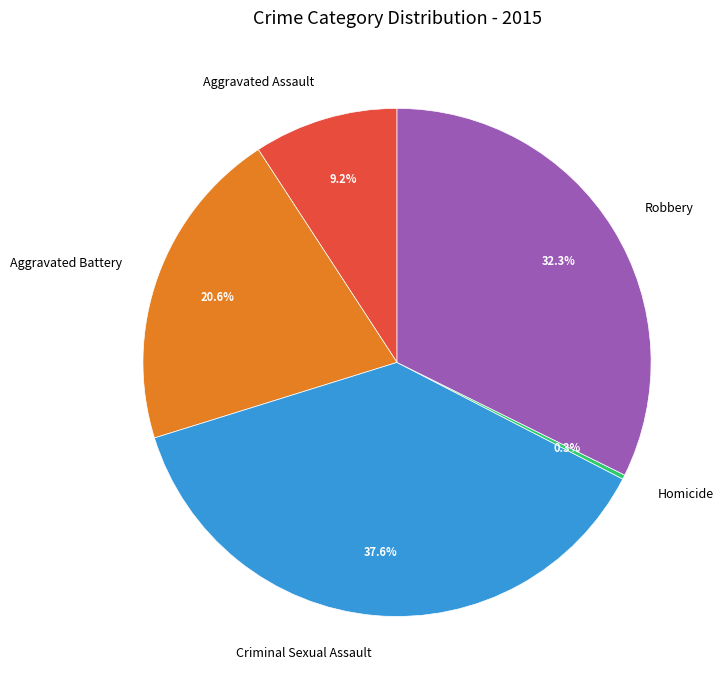

What percentage is NOT represented by Homicide?

99.7%